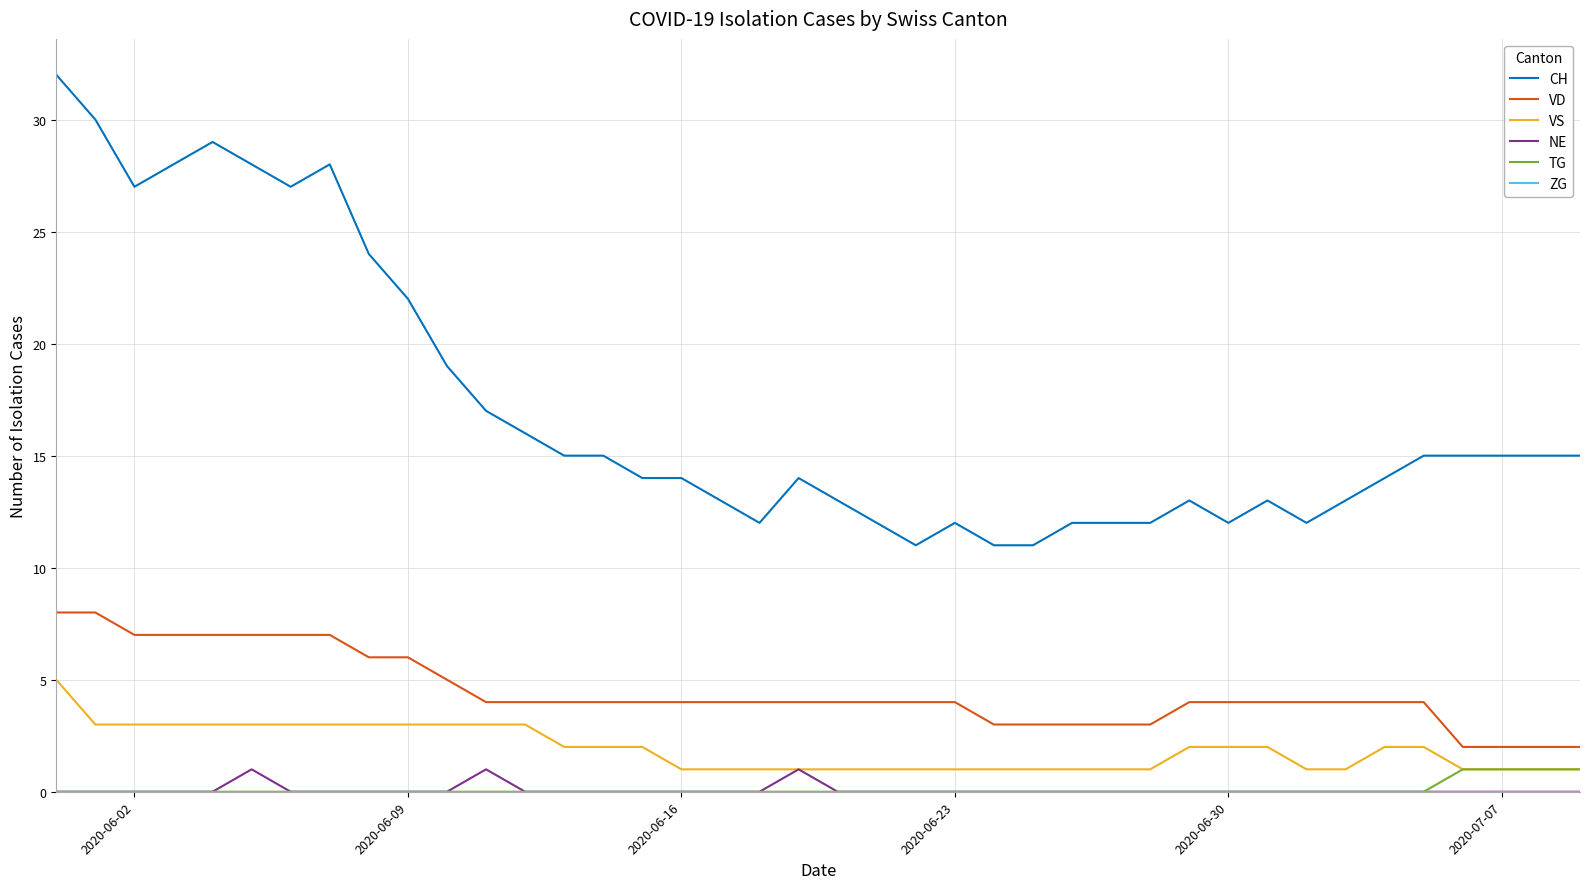

Which series has the widest spread of values?

CH